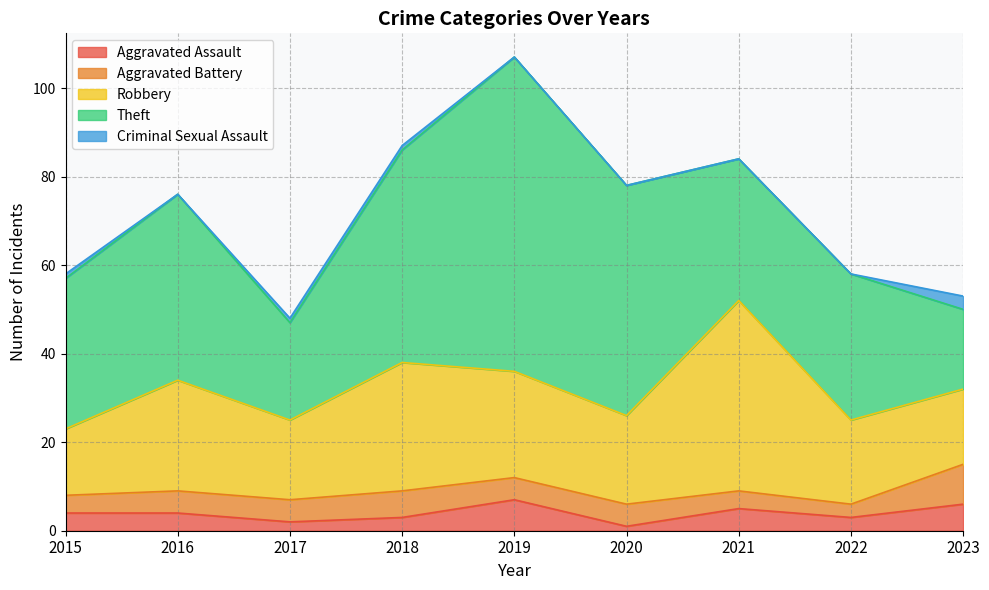

At which category is the sum across all series the highest?

2019